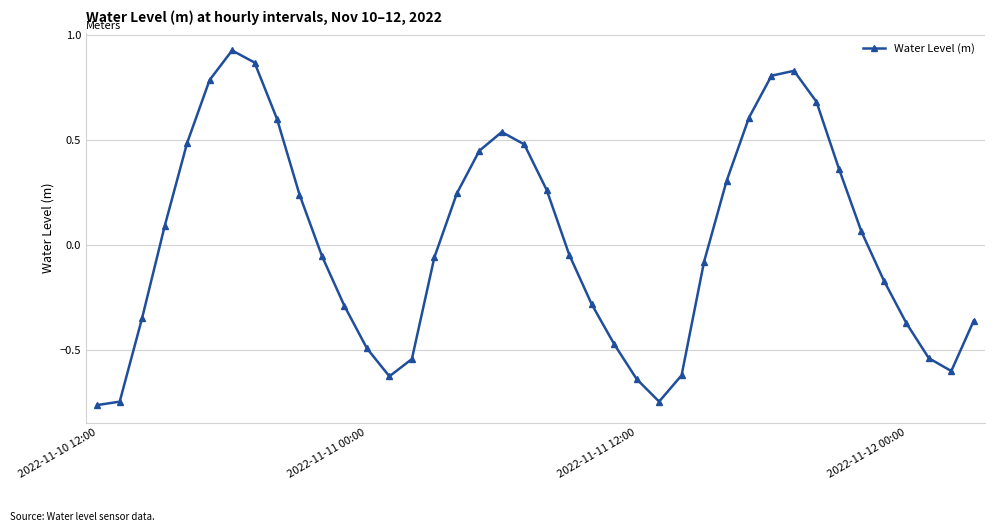

How many points are higher than both their immediate neighbors (excluding endpoints)?

3